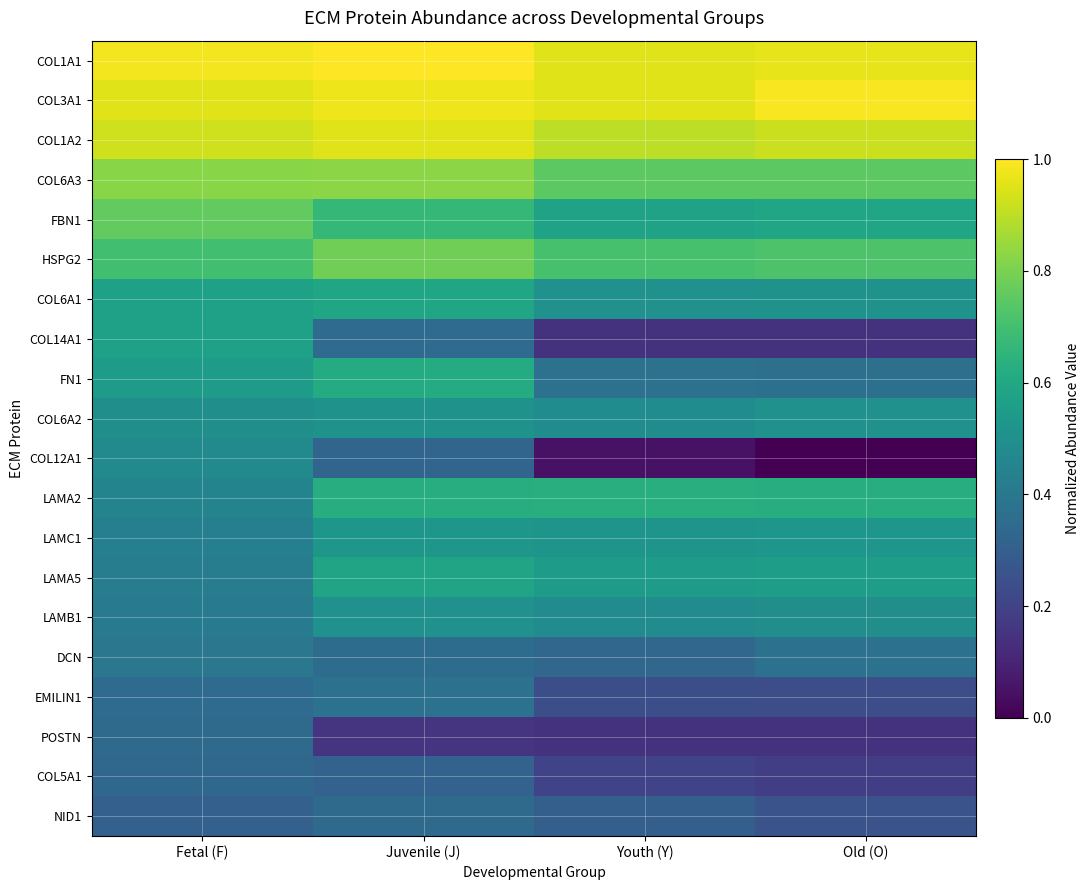

At how many categories does at least one series exceed 0?

4